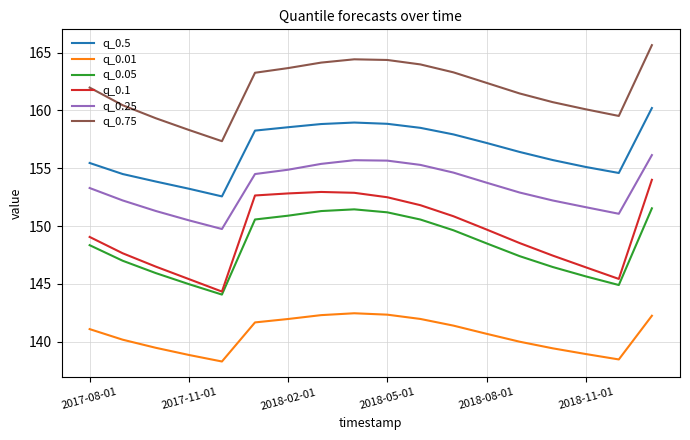

Which series has the largest range (max minus min)?

q_0.1